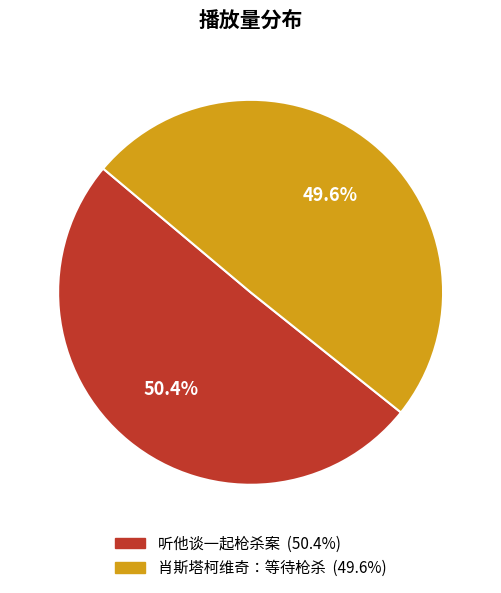

What percentage is the 听他谈一起枪杀案 slice, to the nearest percent?

50%